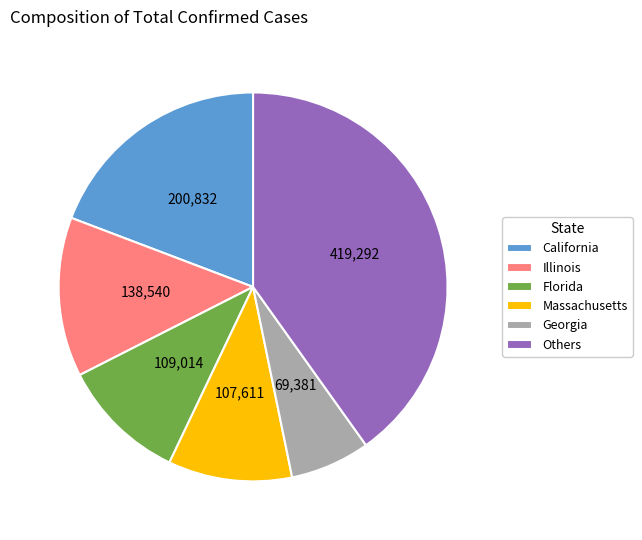

Is it true that Florida is 1% of the pie?

False